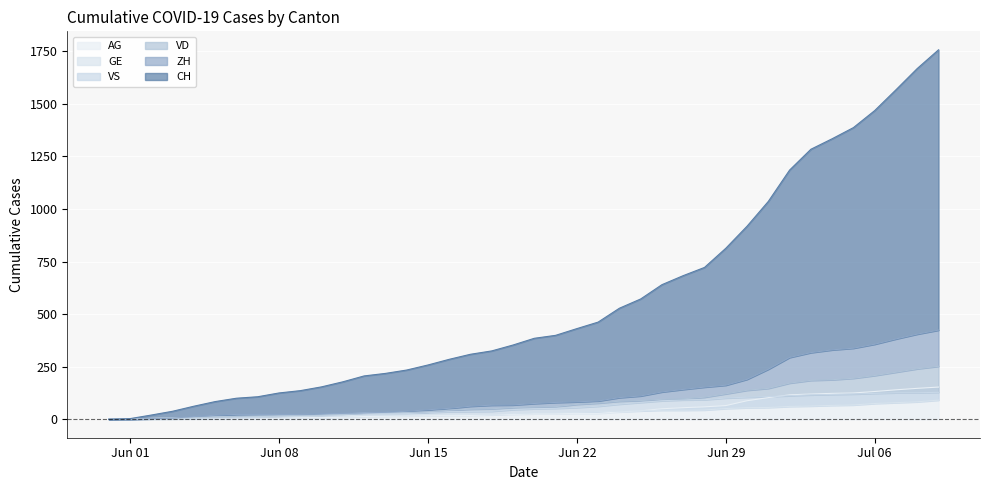

True or false: AG has more than 0 interior local peaks.

False